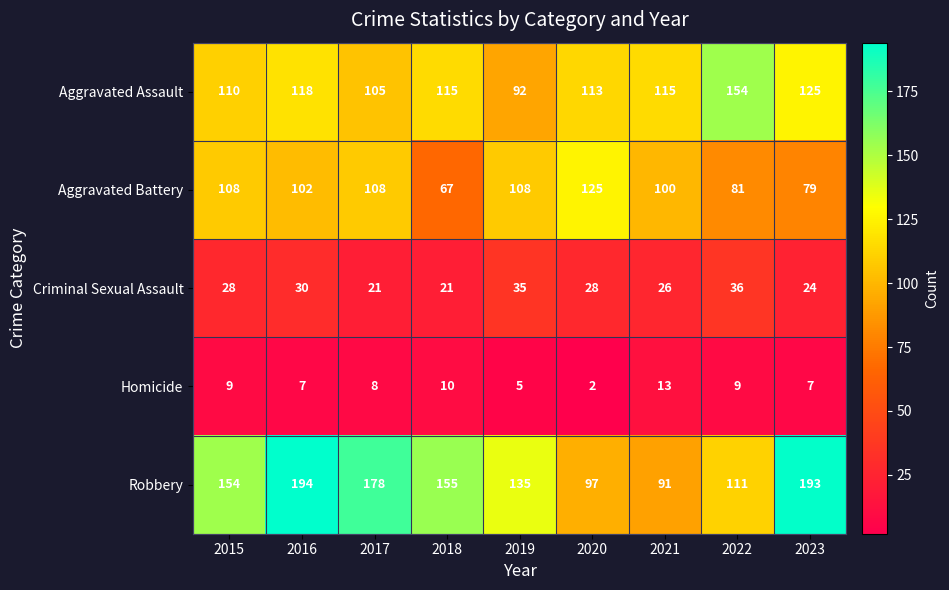

Which series has the largest total across all categories?

Robbery